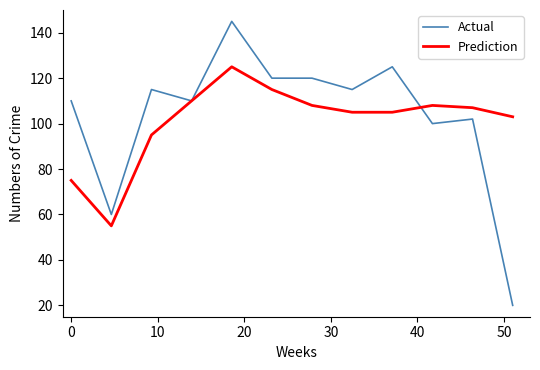

Is this an area chart (filled region under the line)?

No